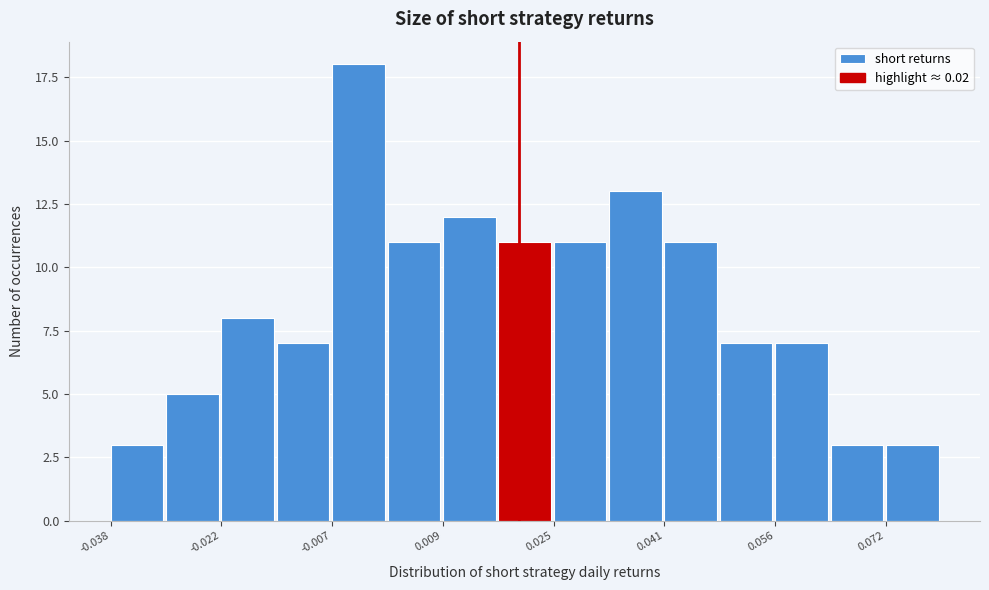

Read against the x-axis, roughly where is the centre of the tallest bar?

-0.002